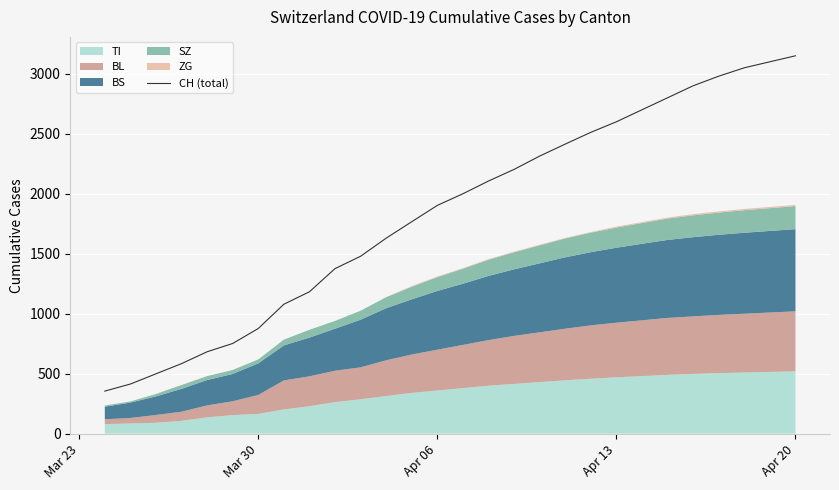

What is the difference between the maximum and minimum values?

2795